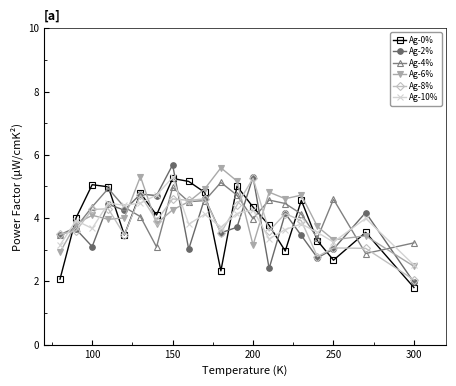

In Ag-2%, how many points are higher than both neighbors (excluding endpoints)?

8